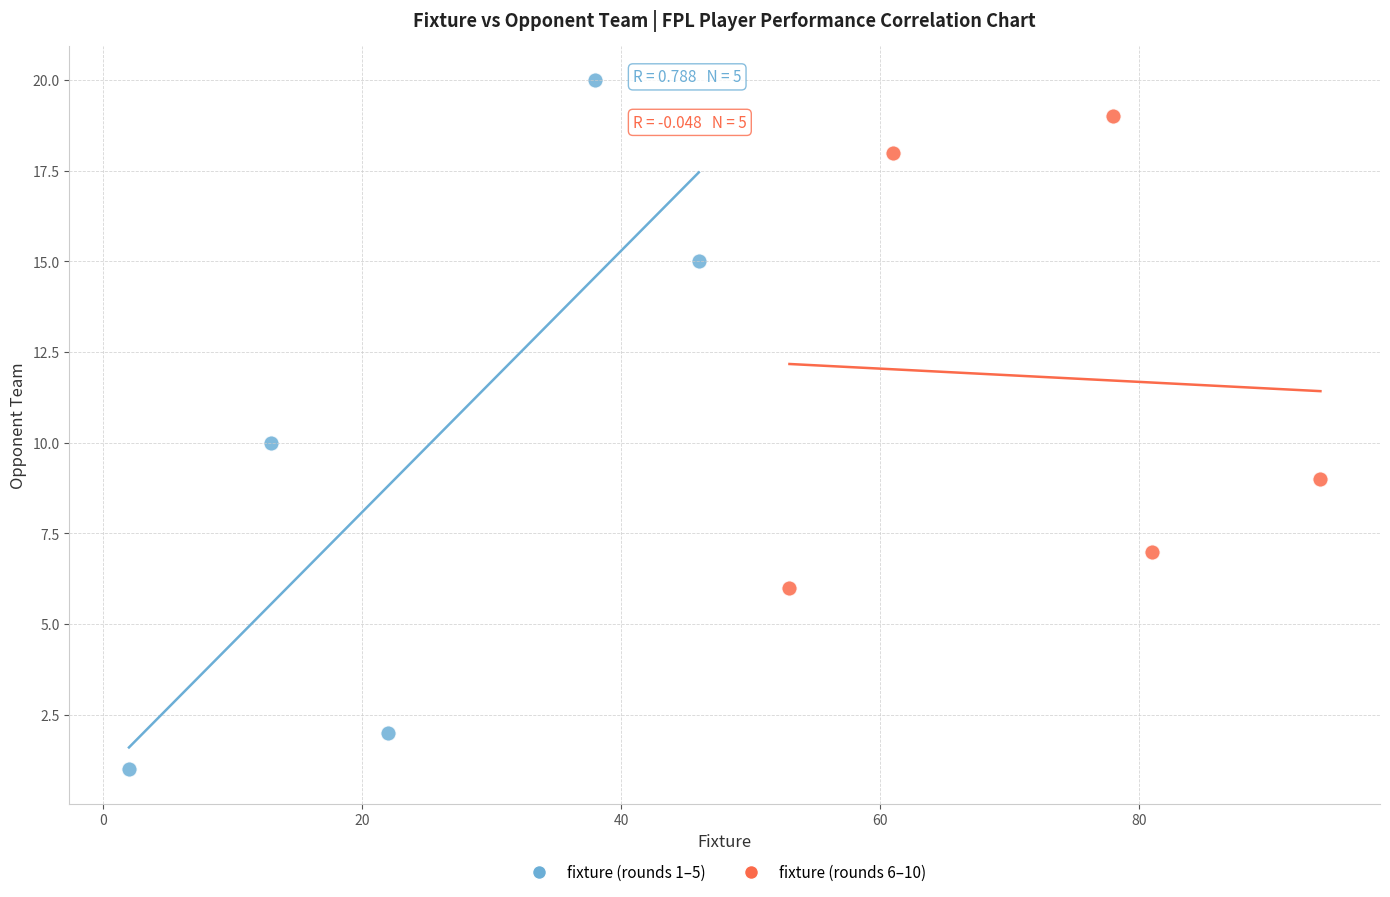

Which series has the widest spread of Y values?

fixture (rounds 1–5)